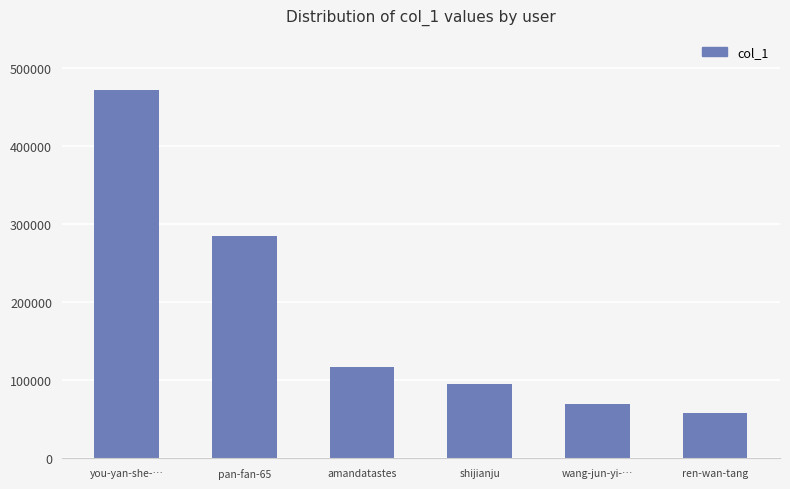

What is the ratio of the value at shijianju to the value at pan-fan-65?

0.3